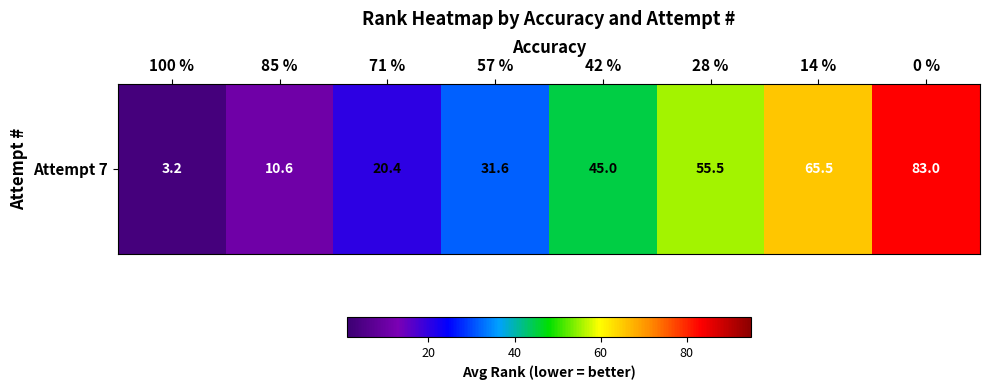

Count the number of categories in the chart.

8